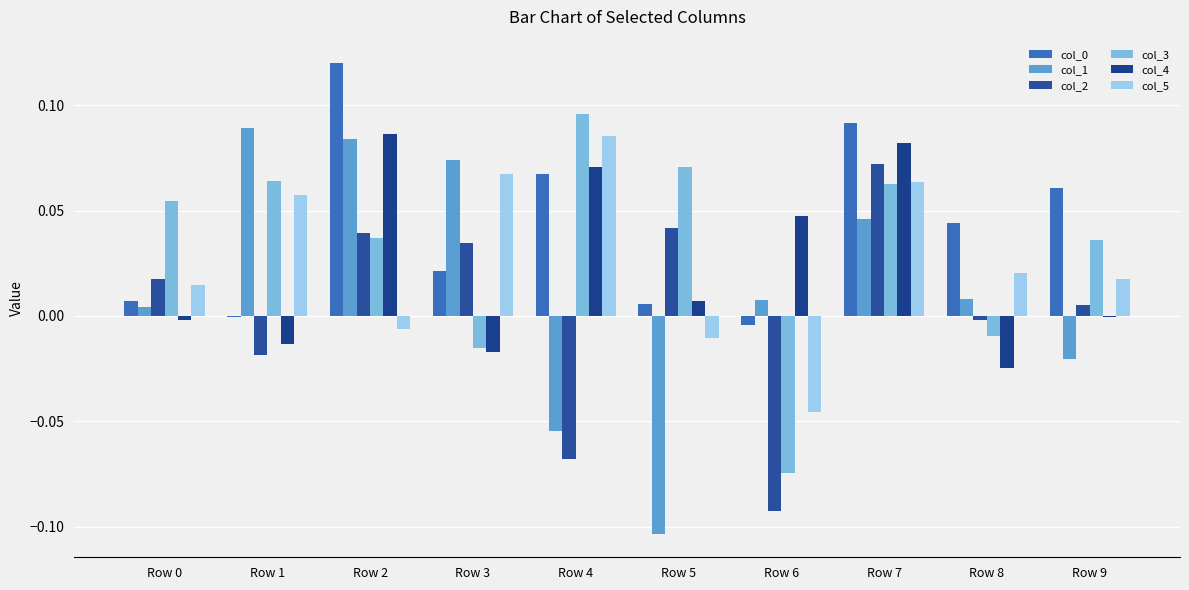

What is the minimum value for col_3?

-0.1